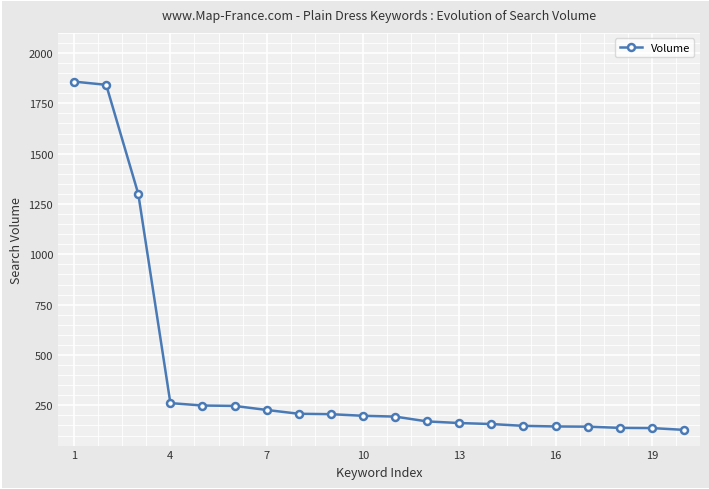

What is the value of the 19th point from the left?

137